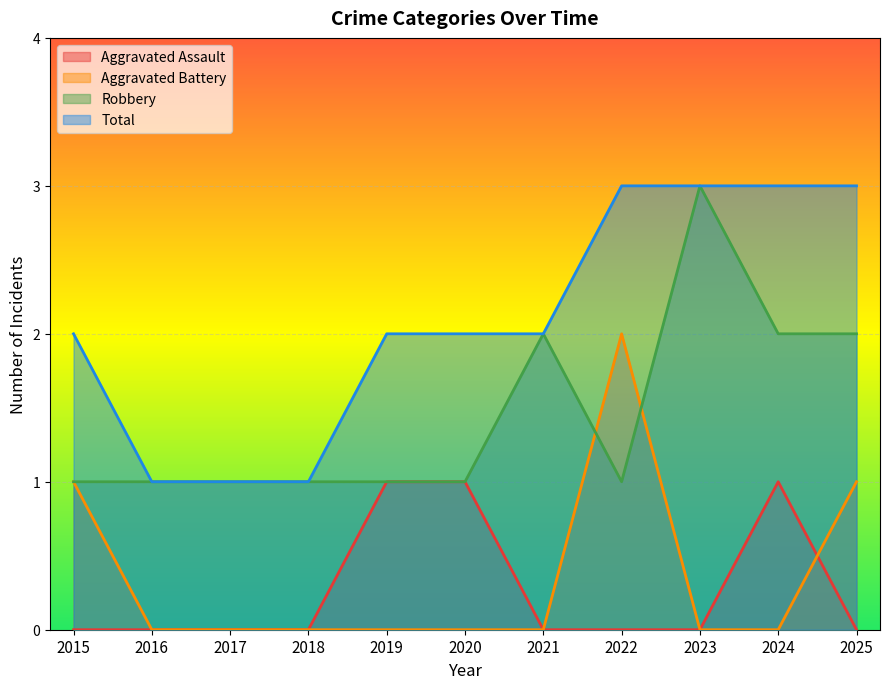

Which series ends up on top after the final intersection of Aggravated Battery and Aggravated Assault?

Aggravated Battery